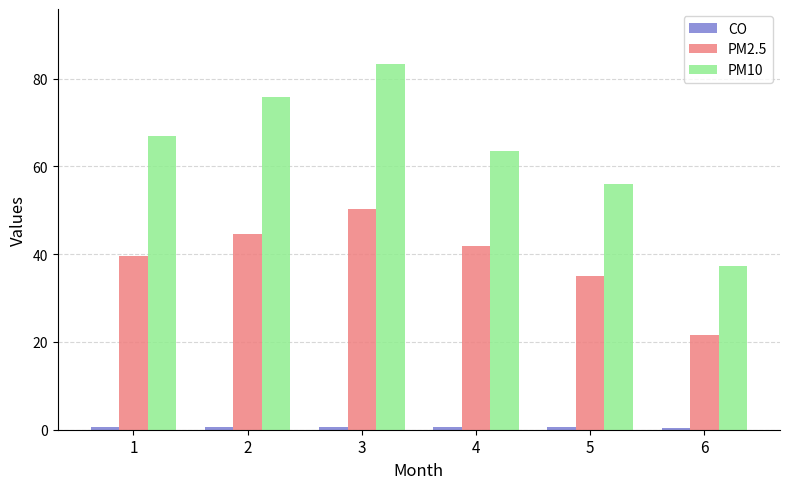

Which series has the largest total across all categories?

PM10